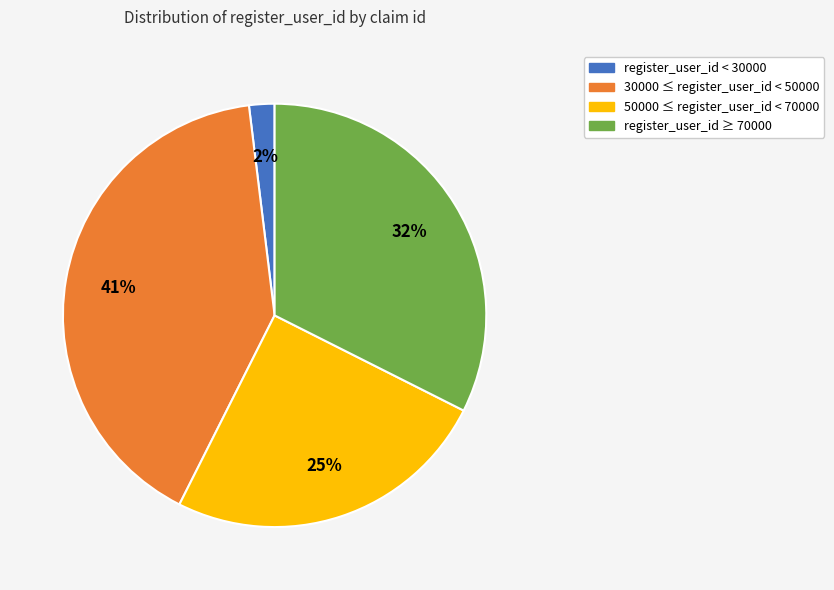

Is there any slice that represents more than half of the pie?

No